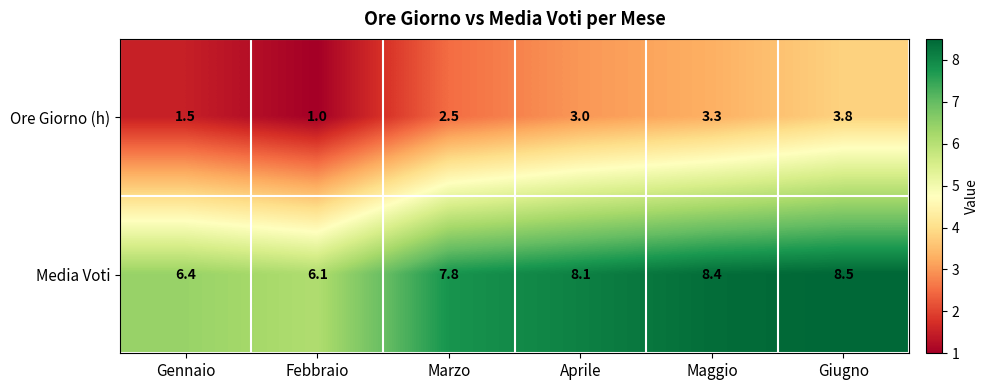

List the series in order of their peak value, highest first.

Media Voti, Ore Giorno (h)